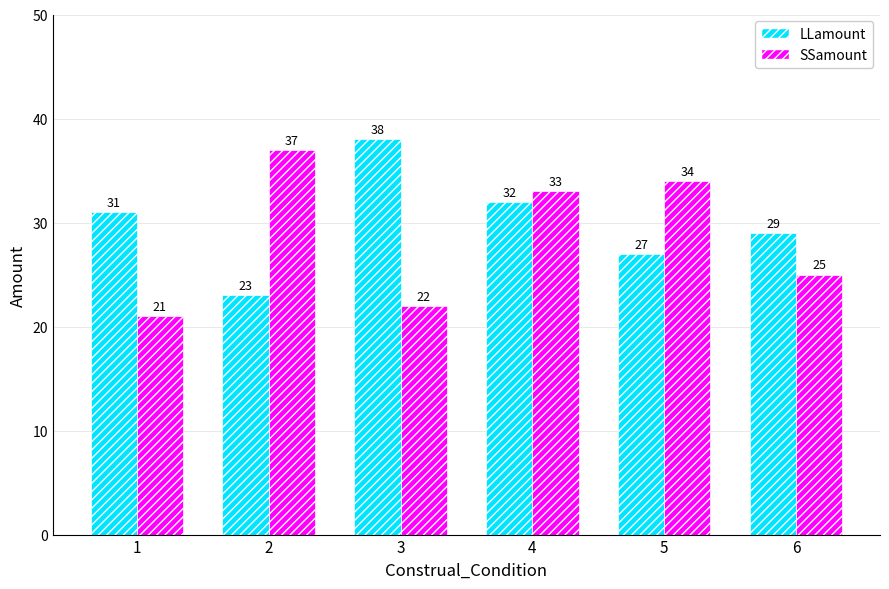

Are the bars horizontal?

No